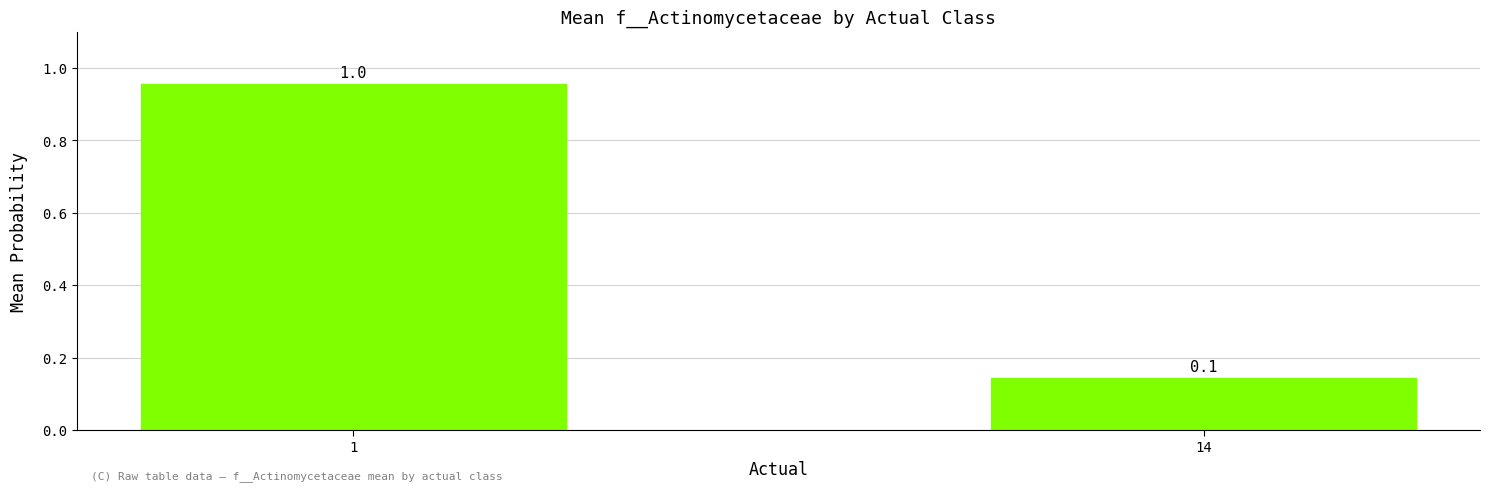

What is the maximum value shown in the chart?

1.0